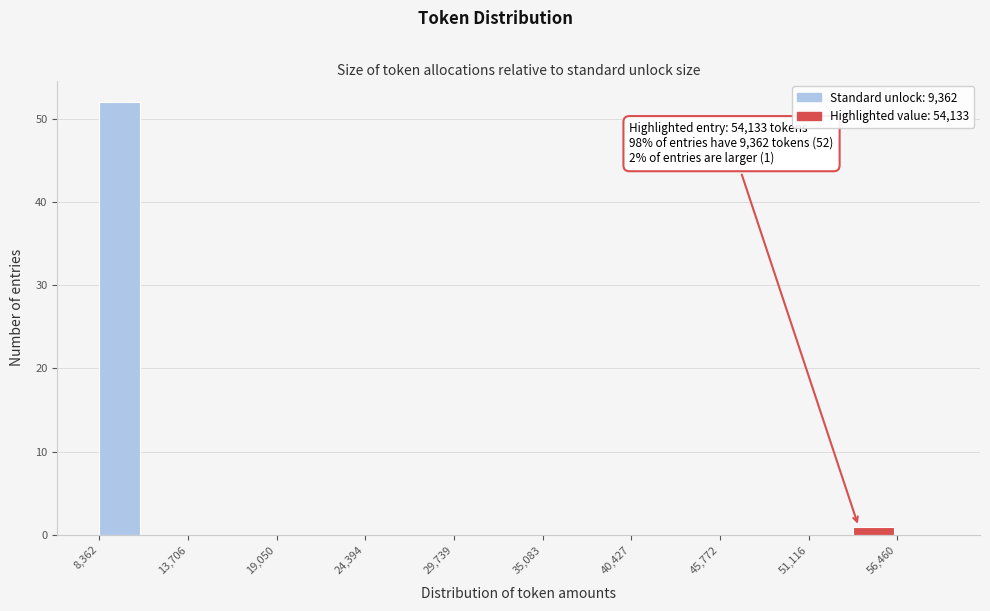

Around what value on the x-axis is the tallest bar? Give the approximate position of its centre, as read against the axis.

10000